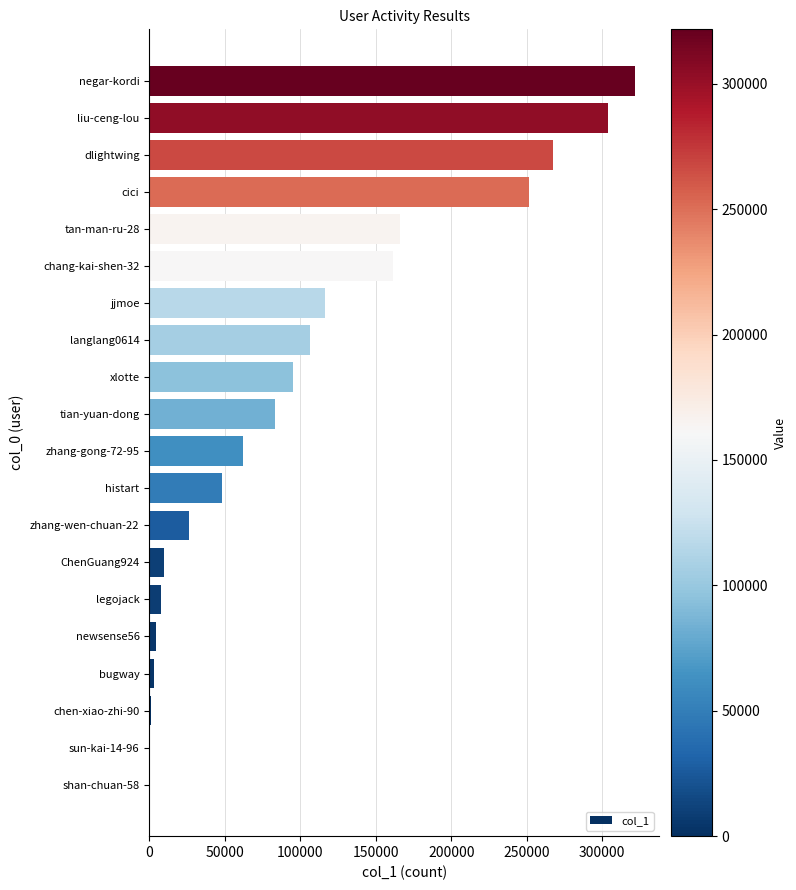

What is the change in value from ChenGuang924 to zhang-gong-72-95?

+52702